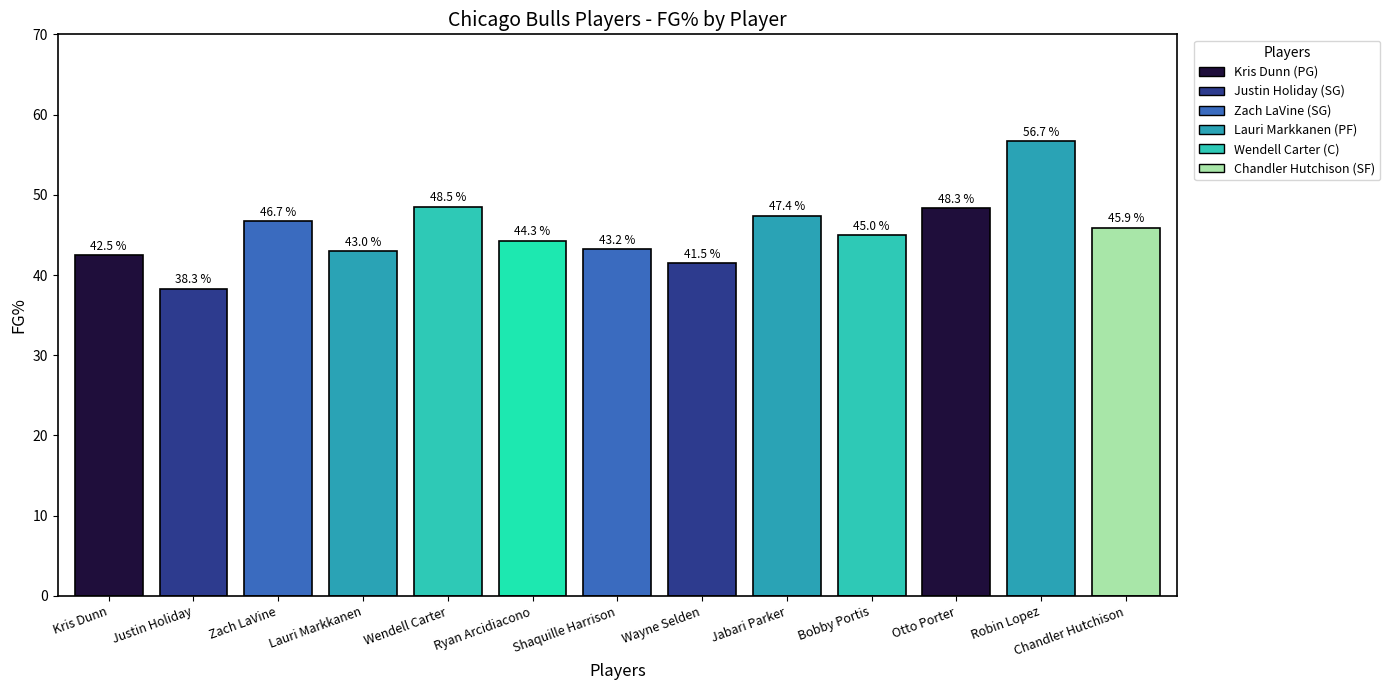

Which category has the highest value across all series?

Robin Lopez